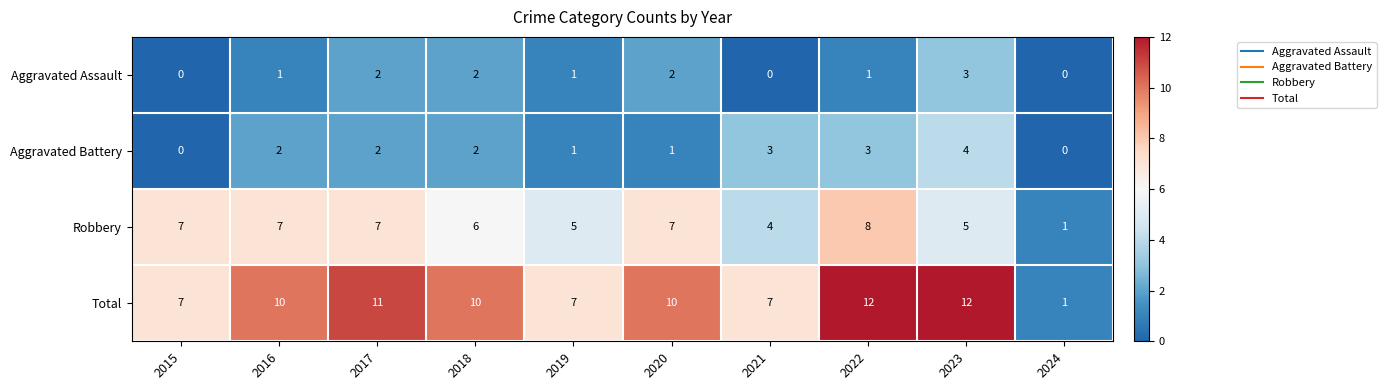

The value of Aggravated Assault at 2023 is 3. True or false?

True